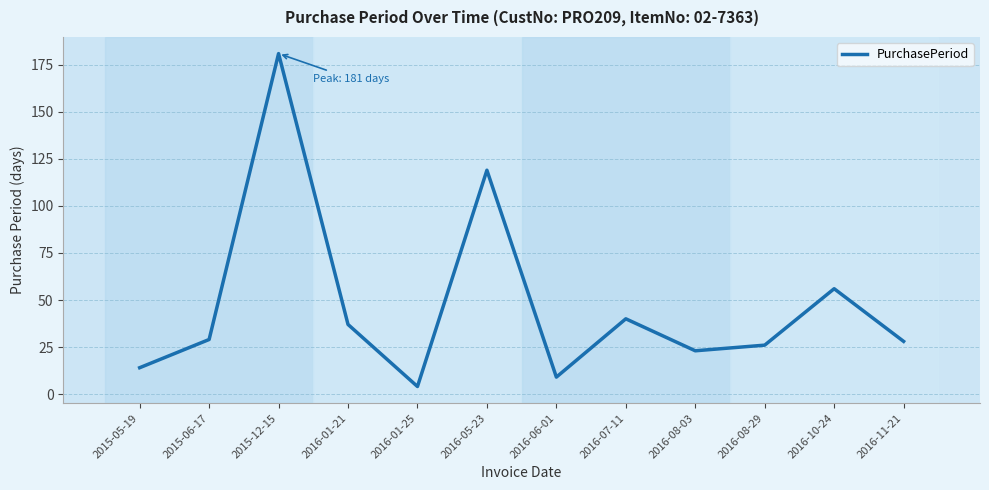

What is the greatest value displayed?

181